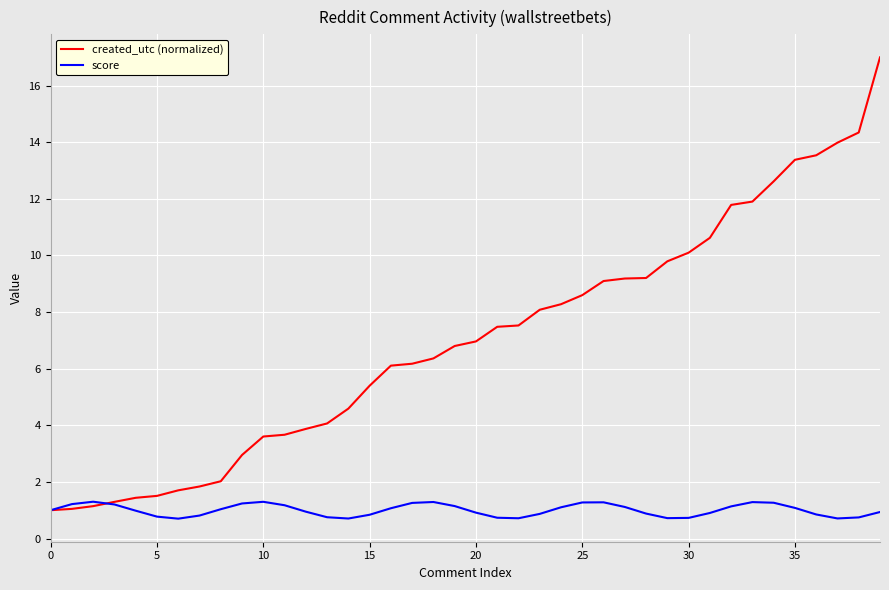

What is the maximum value shown in the chart?

17.0